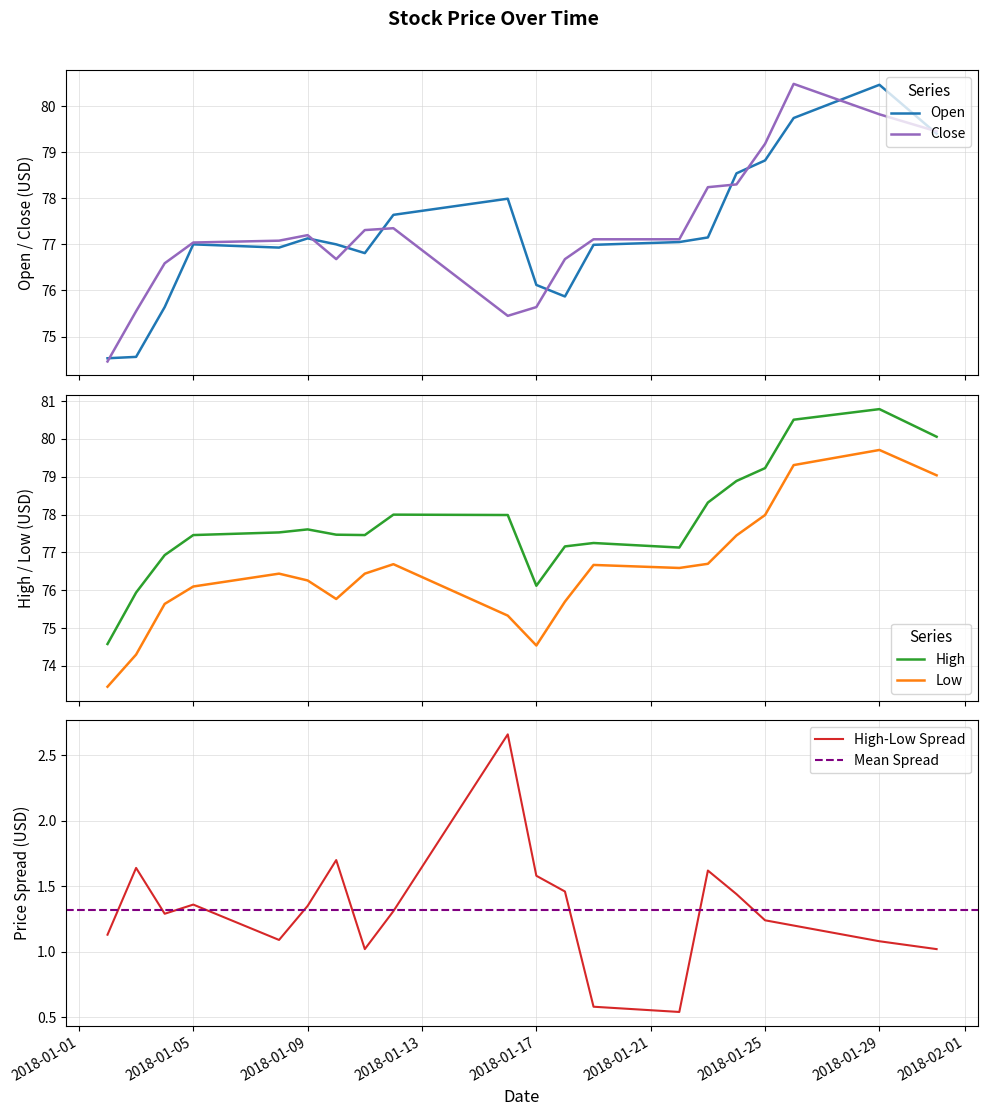

What is the maximum value shown in the chart?

80.8